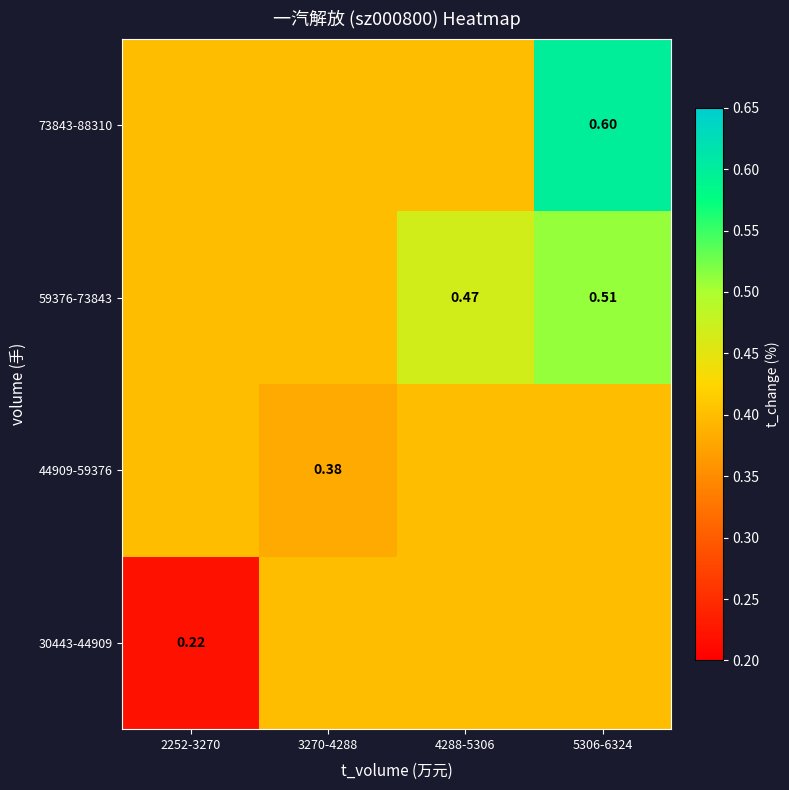

What is the total value across all series at 3270-4288?

1.6